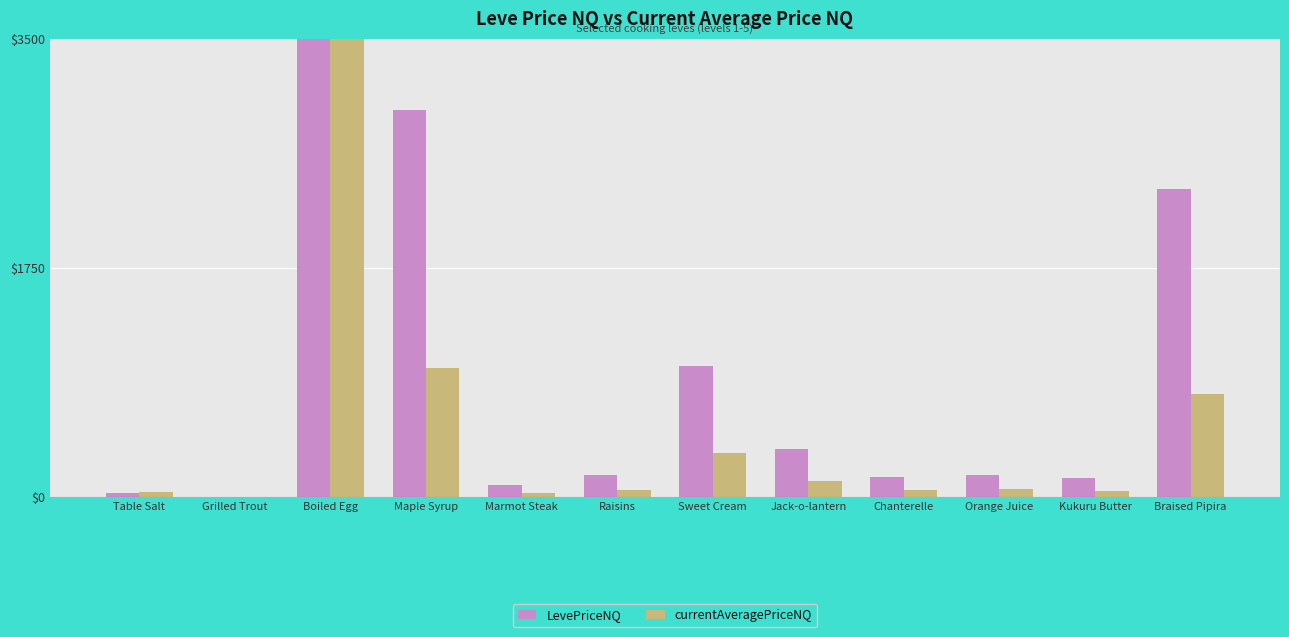

At which category is the sum across all series the highest?

Boiled Egg